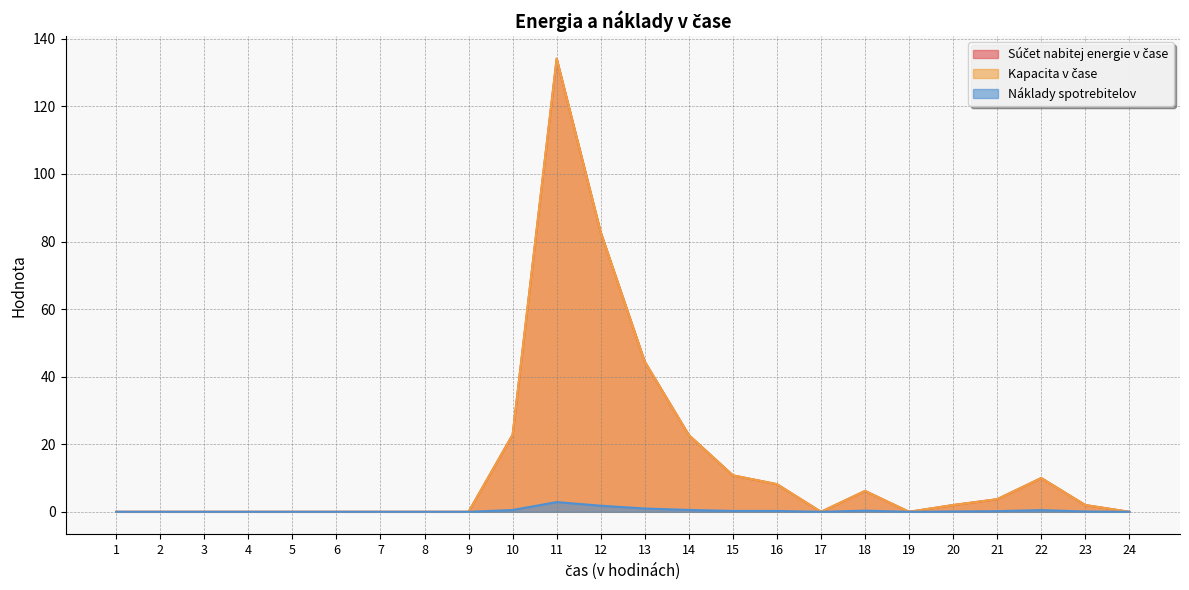

In Náklady spotrebitelov, how many points are lower than both neighbors (excluding endpoints)?

2